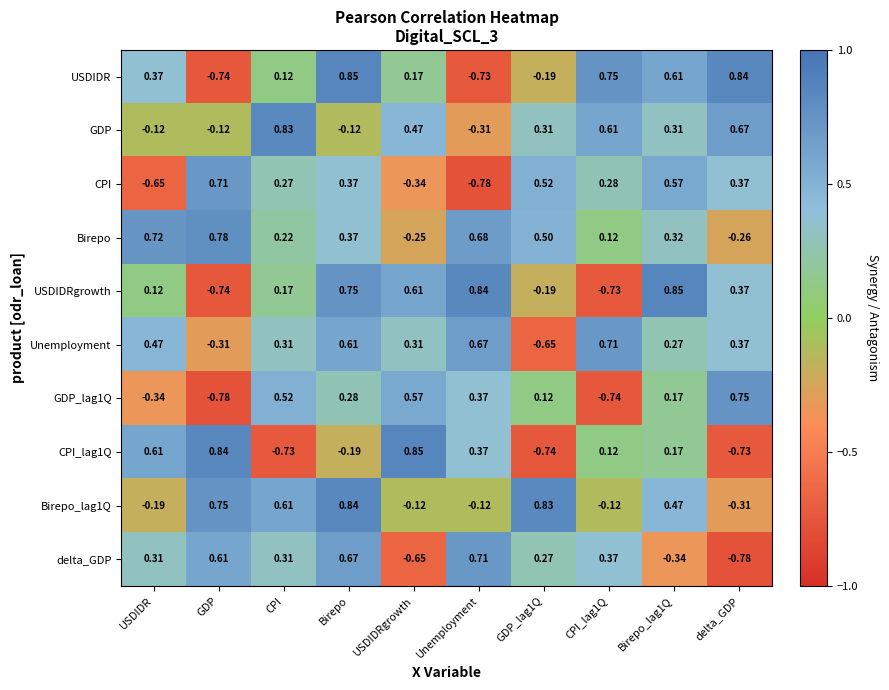

At which label does Birepo first exceed 0?

USDIDR